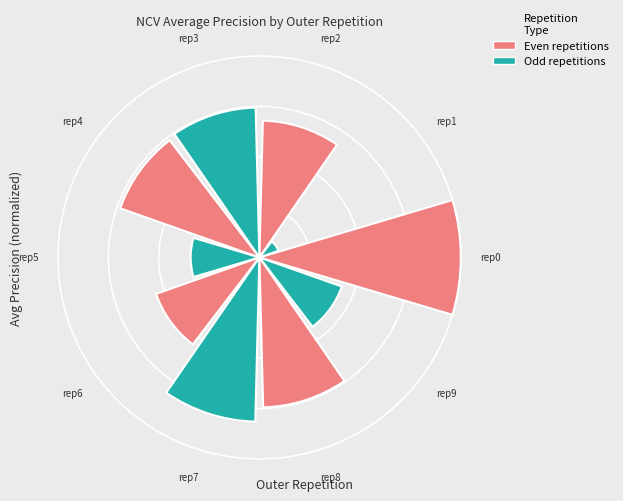

Does the chart contain any negative values?

No